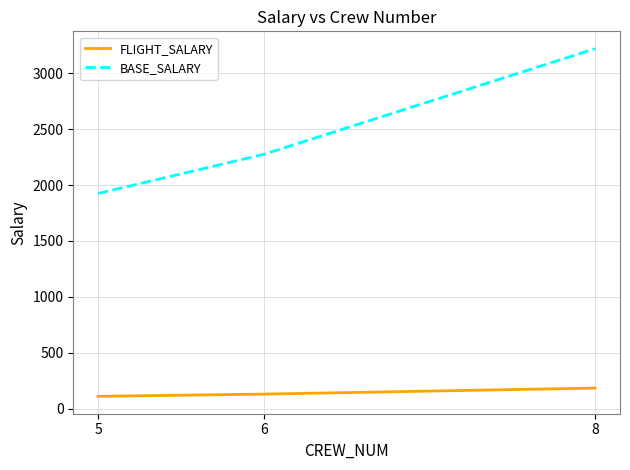

What is the average value of the FLIGHT_SALARY series?

141